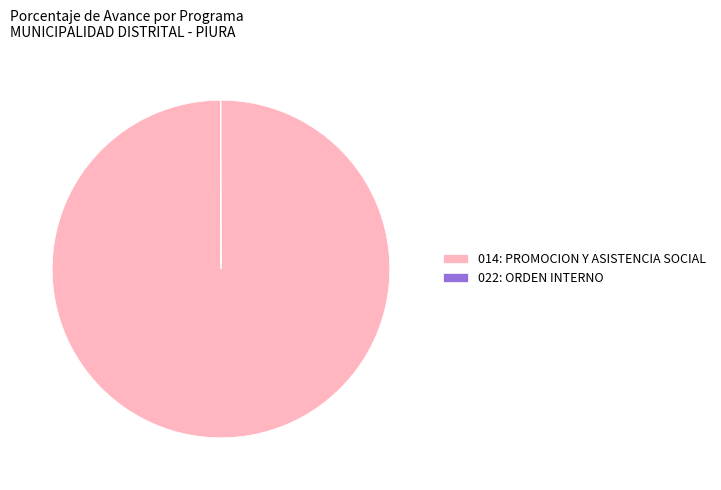

The 014: PROMOCION Y ASISTENCIA SOCIAL slice represents 100% of the pie. True or false?

True